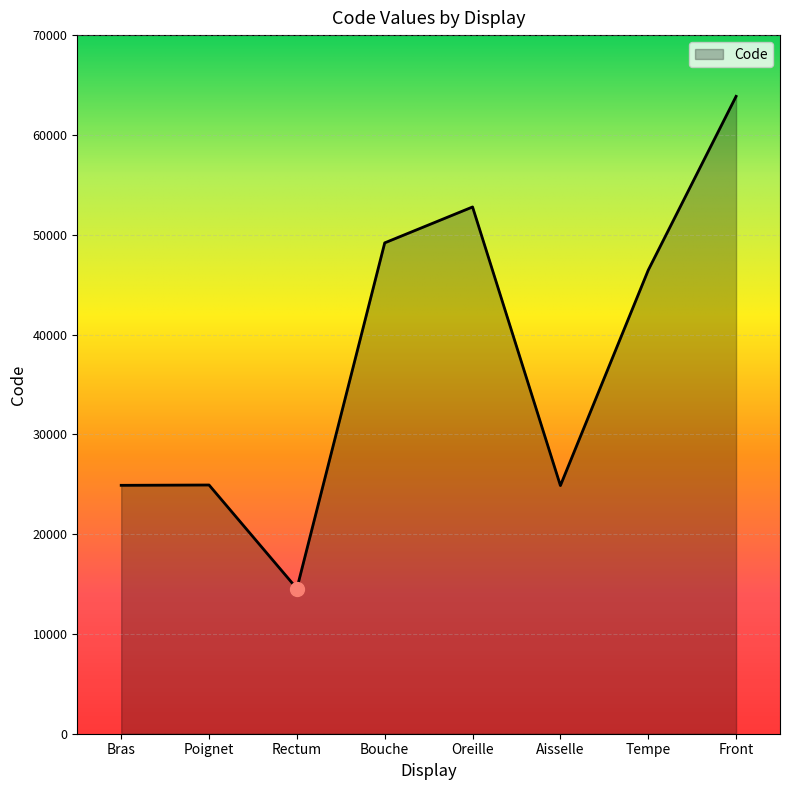

What is the maximum value shown in the chart?

63864